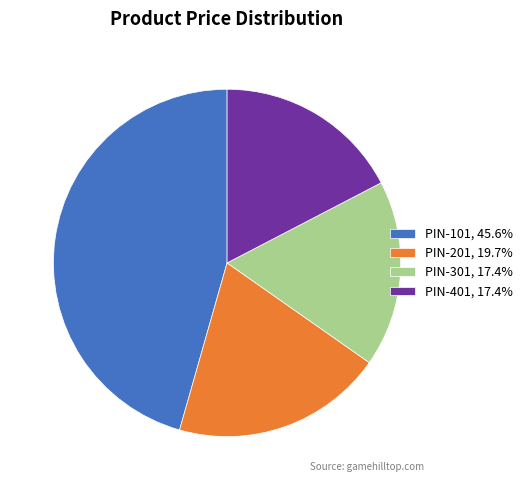

Approximately how many times larger is the value at PIN-401, 17.4% compared to PIN-101, 45.6%?

0.4